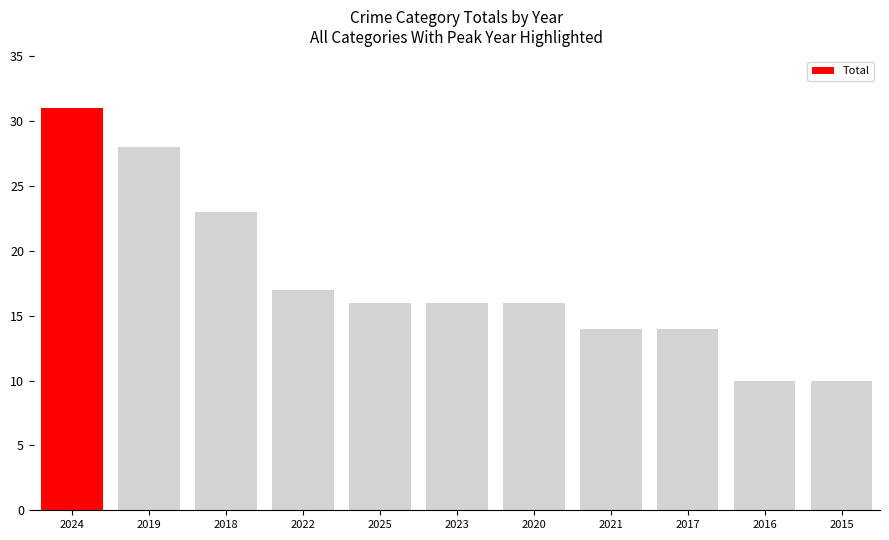

Are the bars horizontal?

No